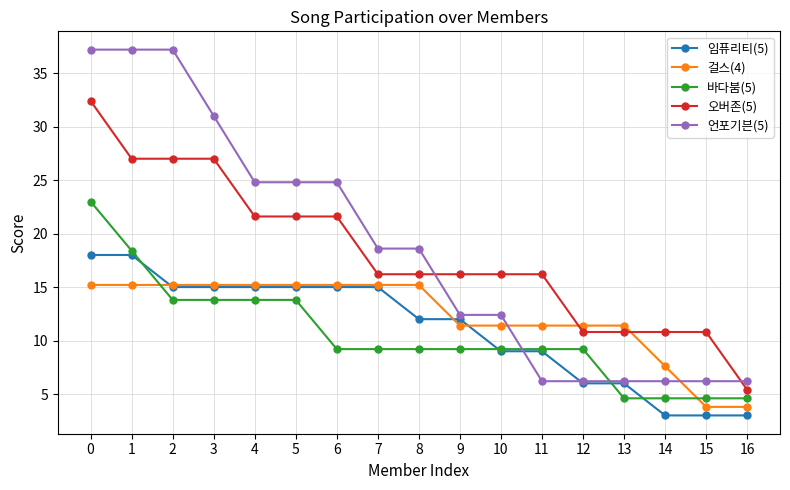

True or false: 임퓨리티(5) has a value of 15.0 at 3.

True